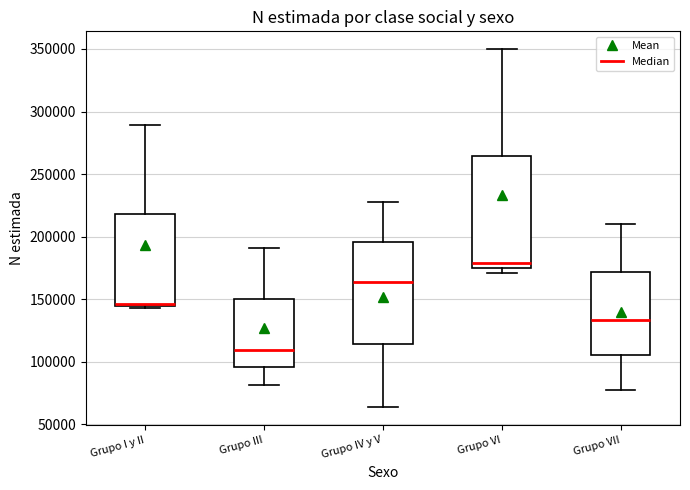

Reading left to right, read every box against the y-axis: the position of its median line, the range the box covers, and the ends of its whiskers. The values are not printed on the chart, so give them approximately, as read against the axis.

Grupo I y II: median 145000, box 145000 to 220000, whiskers 145000 to 290000
Grupo III: median 110000, box 95000 to 150000, whiskers 80000 to 190000
Grupo IV y V: median 165000, box 115000 to 195000, whiskers 65000 to 230000
Grupo VI: median 180000, box 175000 to 265000, whiskers 170000 to 350000
Grupo VII: median 135000, box 105000 to 170000, whiskers 75000 to 210000